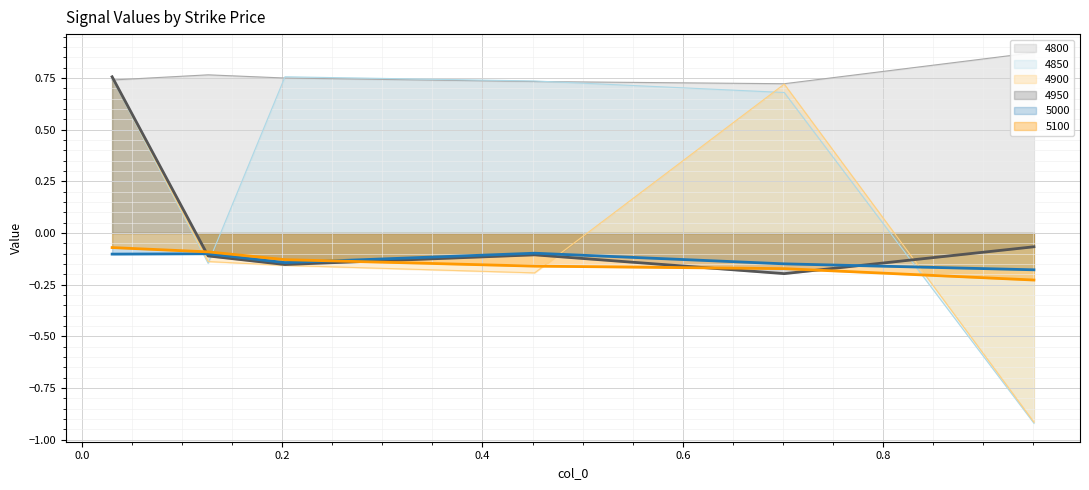

Reading left to right, extract all data points from this chart.

4800_line: 0.7	0.8	0.7	0.7	0.7	0.9
4850_line: 0.7	-0.1	0.8	0.7	0.7	-0.9
4900_line: 0.8	-0.1	-0.2	-0.2	0.7	-0.9
4950_line: 0.8	-0.1	-0.2	-0.1	-0.2	-0.1
5000_line: -0.1	-0.1	-0.1	-0.1	-0.1	-0.2
5100_line: -0.1	-0.1	-0.1	-0.2	-0.2	-0.2